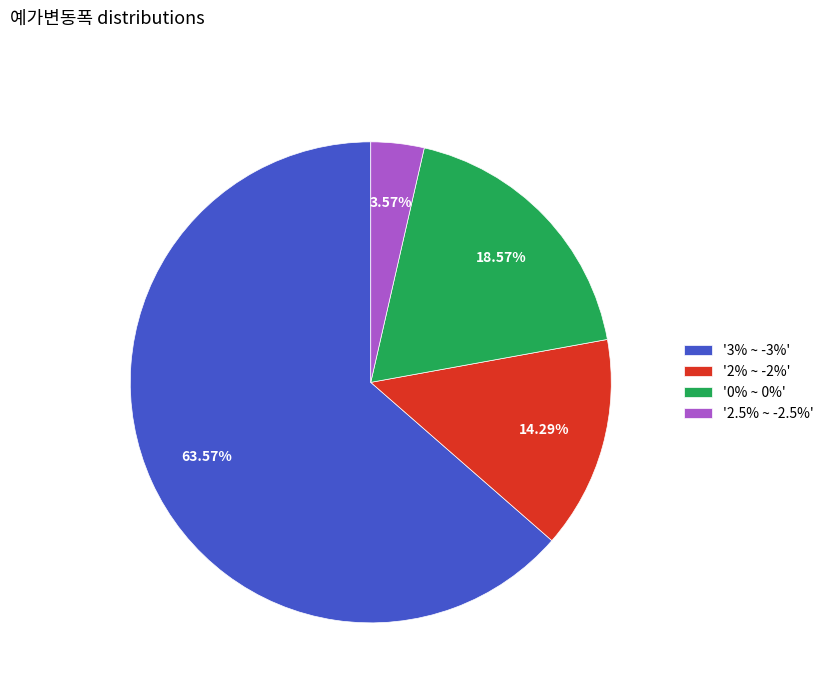

Approximately how many times larger is the value at '3% ~ -3%' compared to '0% ~ 0%'?

3.4